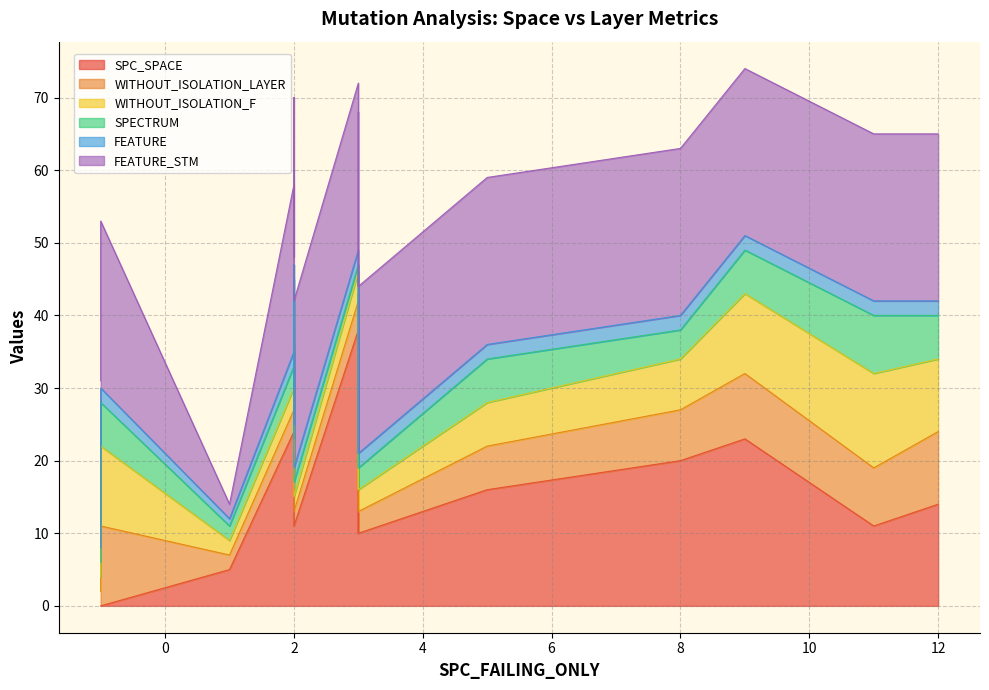

What are all the series names shown in the legend?

SPC_SPACE, WITHOUT_ISOLATION_LAYER, WITHOUT_ISOLATION_F, SPECTRUM, FEATURE, FEATURE_STM